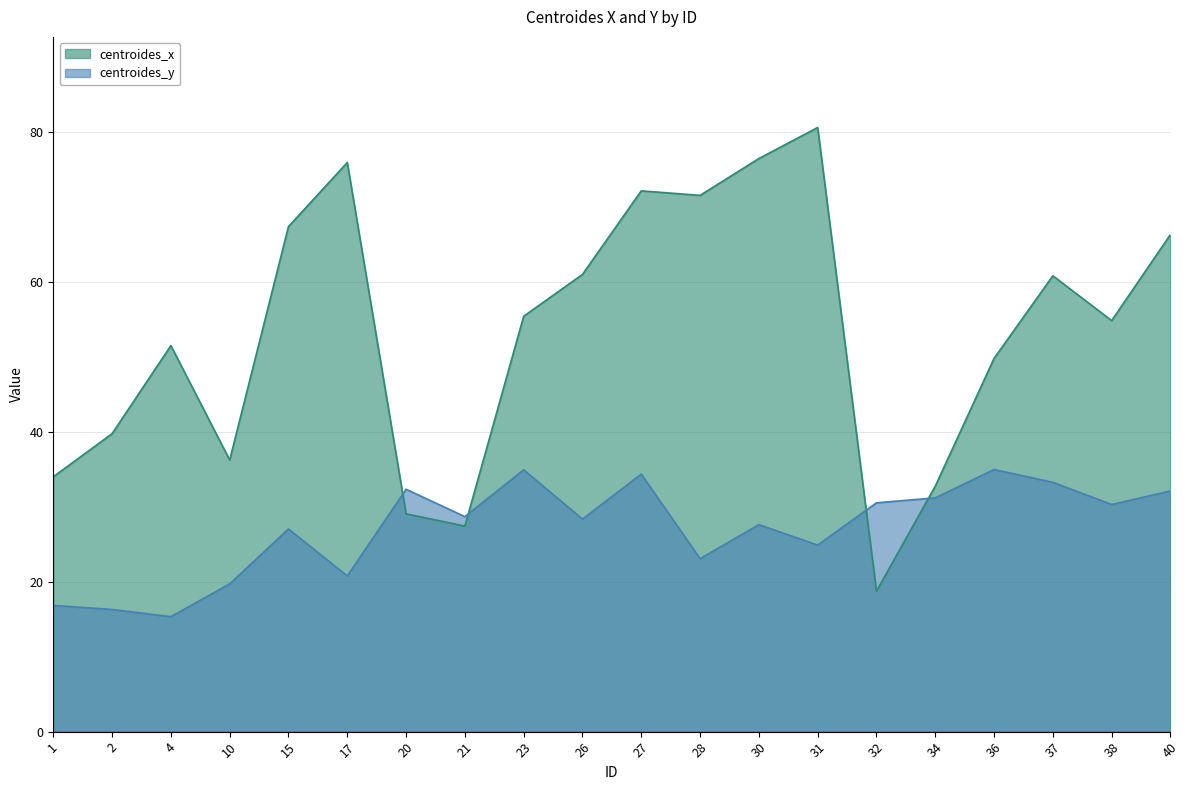

Reading left to right, list all the values displayed in this chart.

centroides_x: 34.0	39.8	51.5	36.2	67.4	75.9	29.1	27.4	55.4	61.0	72.1	71.5	76.5	80.6	18.7	32.8	49.8	60.8	54.8	66.3
centroides_y: 16.8	16.3	15.3	19.7	27.0	20.8	32.3	28.7	34.9	28.4	34.4	23.1	27.6	24.9	30.5	31.2	35.0	33.3	30.3	32.1